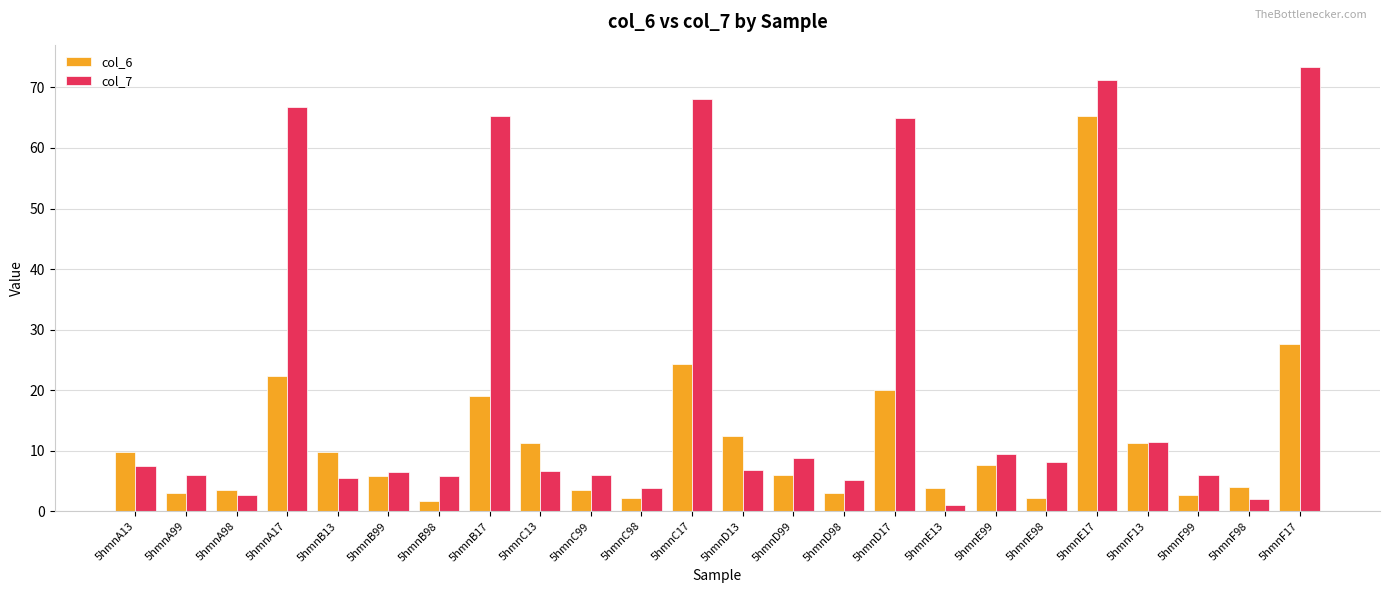

What is the spread (max minus min) of values at 5hmnD17?

44.8